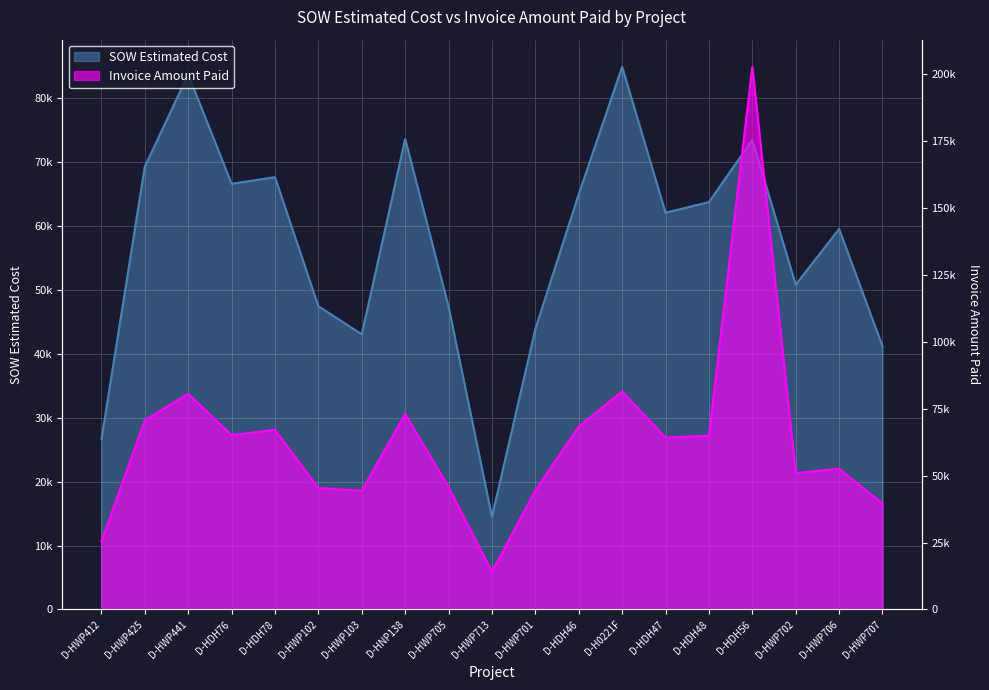

True or false: SOW Estimated Cost has a value of 22778.6 at D-HWP713.

False